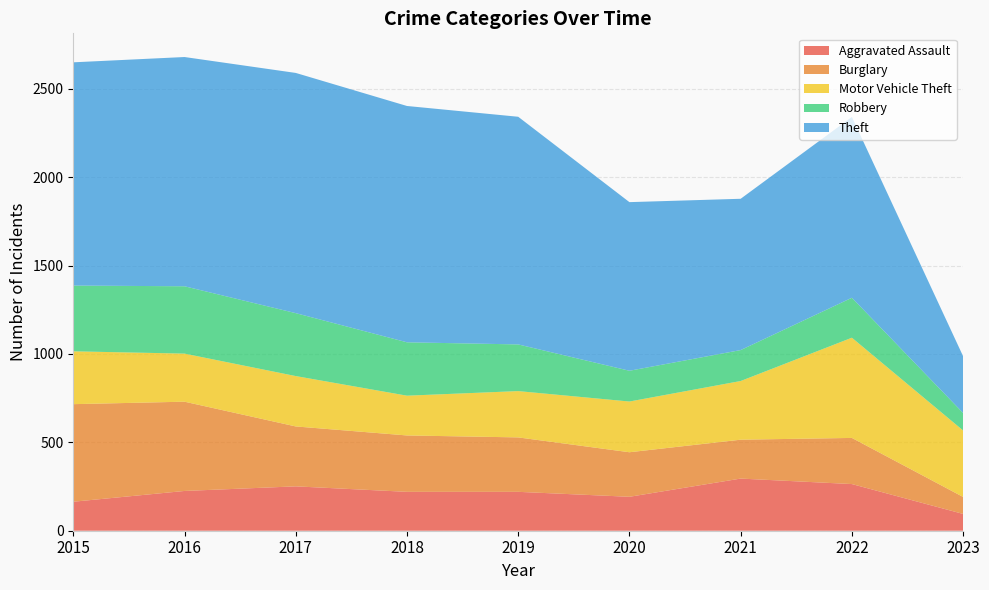

Reading left to right, what are all the values shown in this chart?

Aggravated Assault: 2015=164	2016=225	2017=251	2018=220	2019=220	2020=192	2021=295	2022=264	2023=95
Burglary: 2015=552	2016=505	2017=339	2018=319	2019=308	2020=252	2021=220	2022=261	2023=96
Motor Vehicle Theft: 2015=299	2016=272	2017=285	2018=225	2019=262	2020=287	2021=332	2022=567	2023=376
Robbery: 2015=372	2016=381	2017=356	2018=302	2019=264	2020=174	2021=175	2022=226	2023=99
Theft: 2015=1263	2016=1297	2017=1359	2018=1337	2019=1288	2020=954	2021=856	2022=1023	2023=321